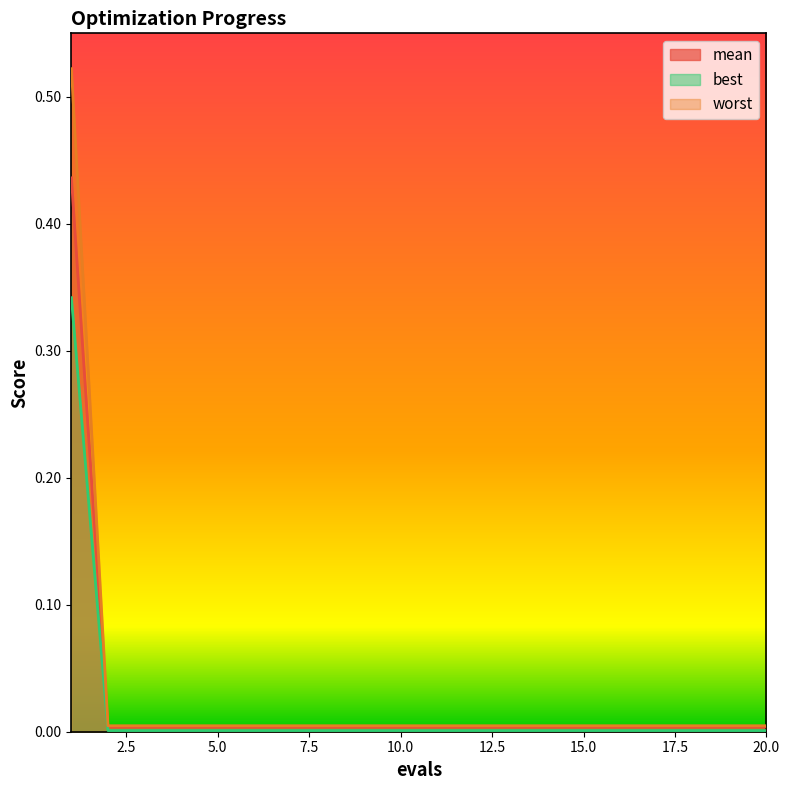

Reading right to left, extract all data points from this chart.

mean: 20=0.0	19=0.0	18=0.0	17=0.0	16=0.0	15=0.0	14=0.0	13=0.0	12=0.0	11=0.0	10=0.0	9=0.0	8=0.0	7=0.0	6=0.0	5=0.0	4=0.0	3=0.0	2=0.0	1=0.4
best: 20=0.0	19=0.0	18=0.0	17=0.0	16=0.0	15=0.0	14=0.0	13=0.0	12=0.0	11=0.0	10=0.0	9=0.0	8=0.0	7=0.0	6=0.0	5=0.0	4=0.0	3=0.0	2=0.0	1=0.3
worst: 20=0.0	19=0.0	18=0.0	17=0.0	16=0.0	15=0.0	14=0.0	13=0.0	12=0.0	11=0.0	10=0.0	9=0.0	8=0.0	7=0.0	6=0.0	5=0.0	4=0.0	3=0.0	2=0.0	1=0.5